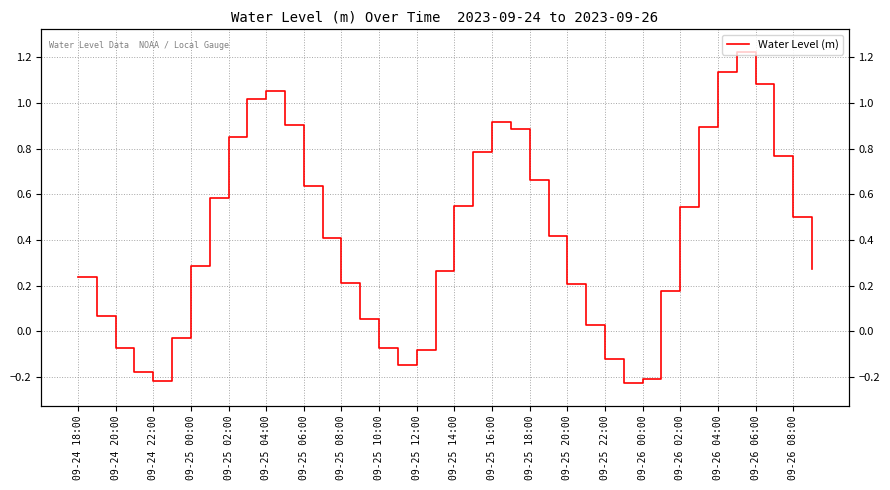

What is the difference between the maximum and minimum values?

1.4